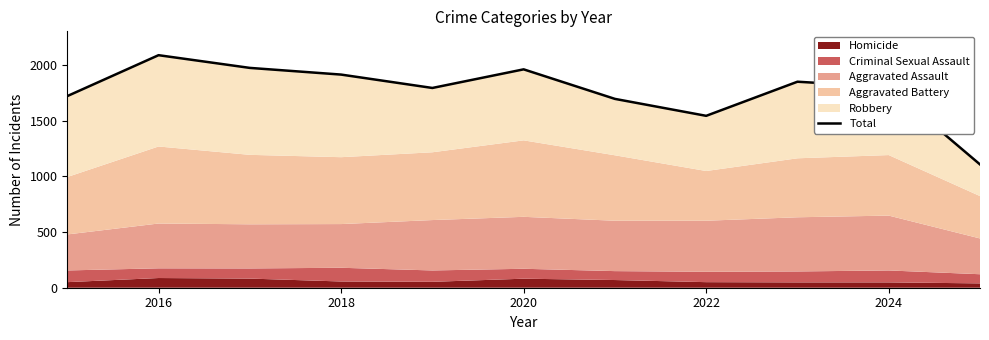

How many interior local valleys (lower than both neighbors) does the data have?

2